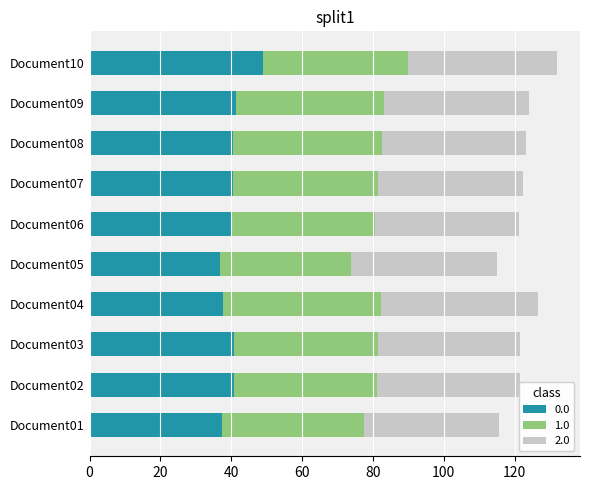

What is the total value across all series at Document04?

126.6